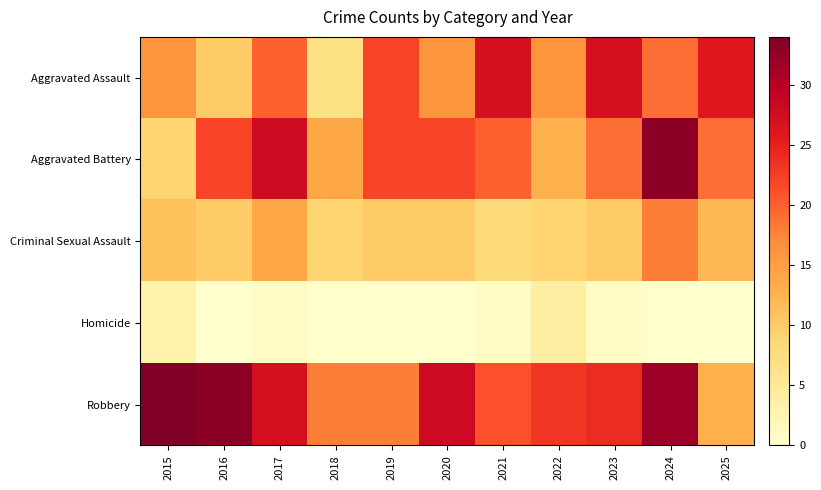

What is the maximum value shown in the chart?

34